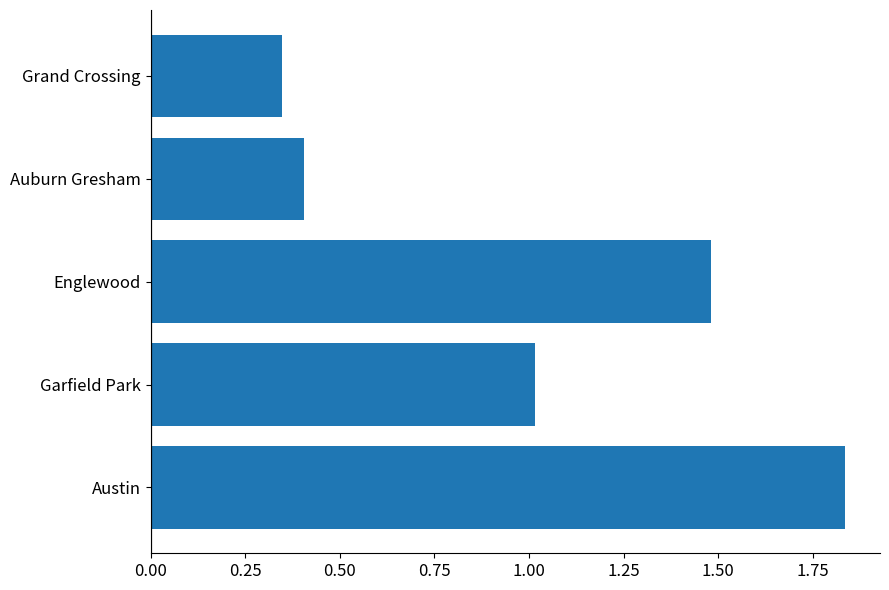

What is the difference between the maximum and second lowest values?

1.4